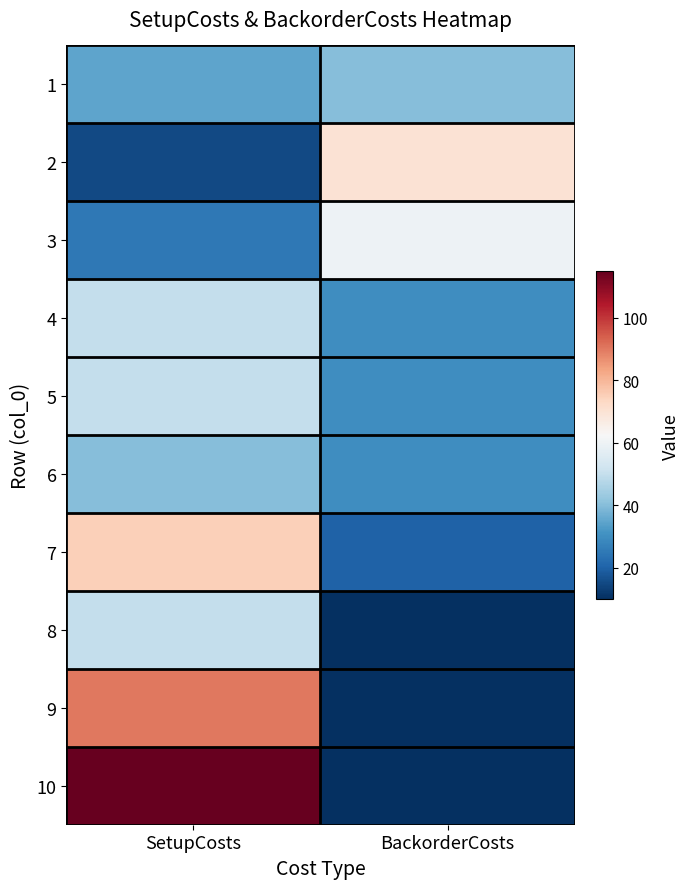

Which has a higher value, SetupCosts or BackorderCosts?

BackorderCosts